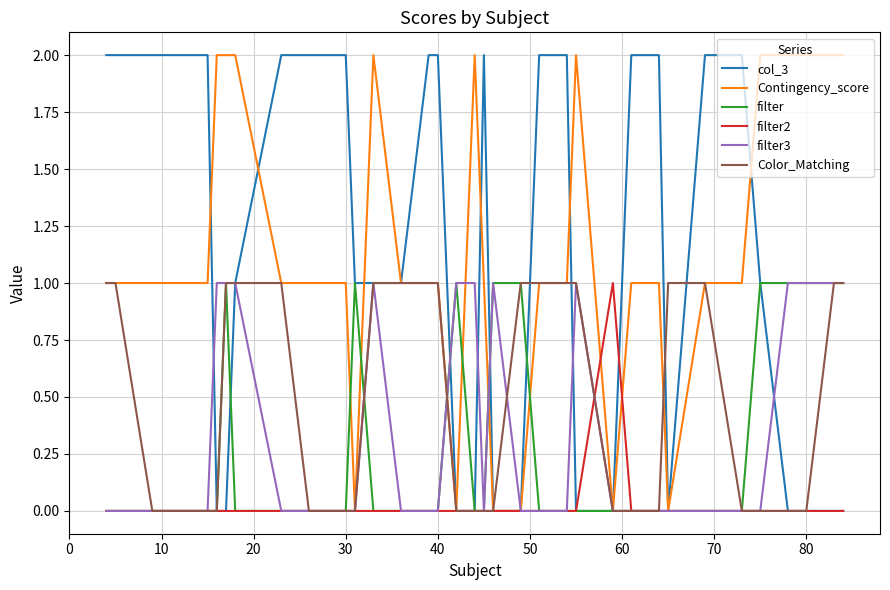

Which series has the largest total across all categories?

col_3